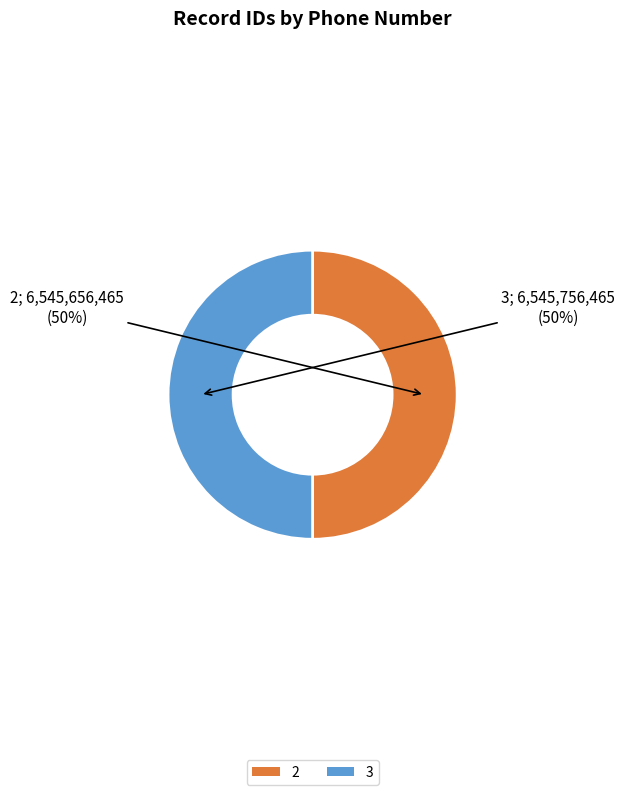

Count the number of slices in the pie.

2